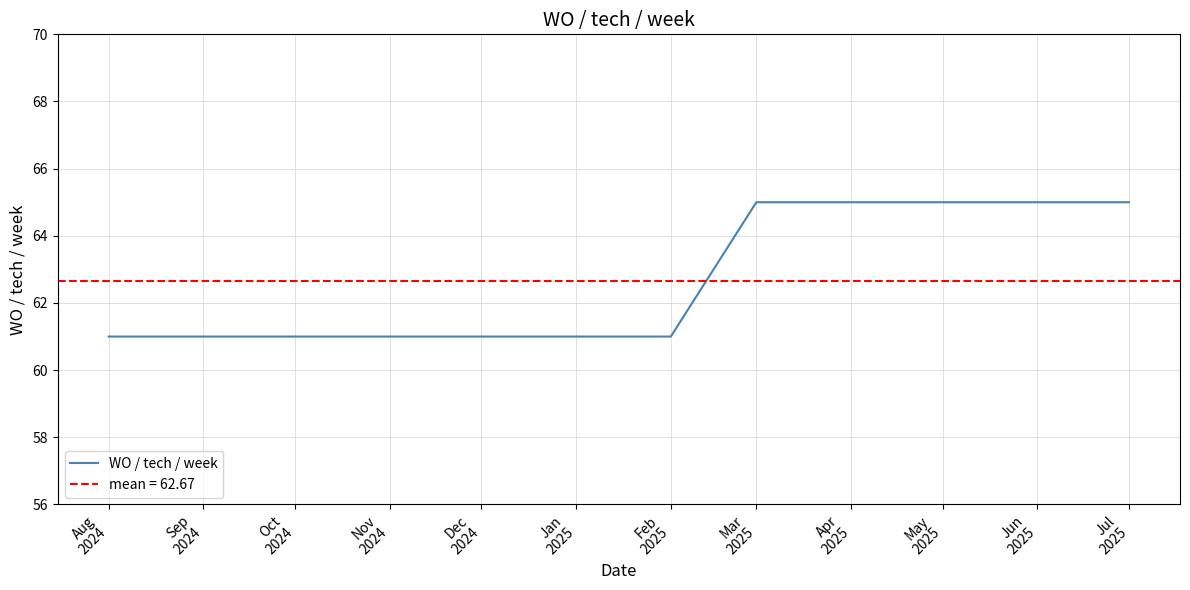

What is the change in value from Jan
2025 to May
2025?

+4